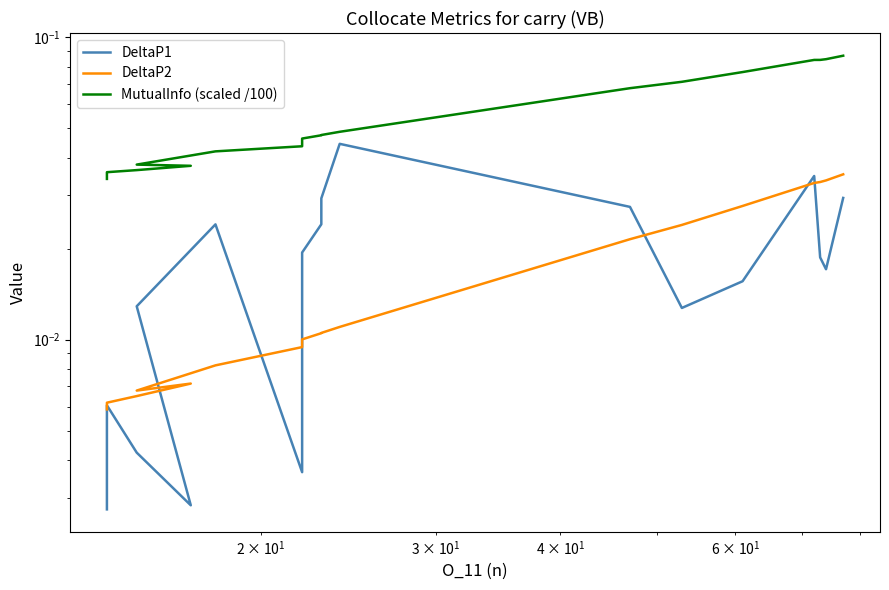

What are all the series names shown in the legend?

DeltaP1, DeltaP2, MutualInfo (scaled /100)